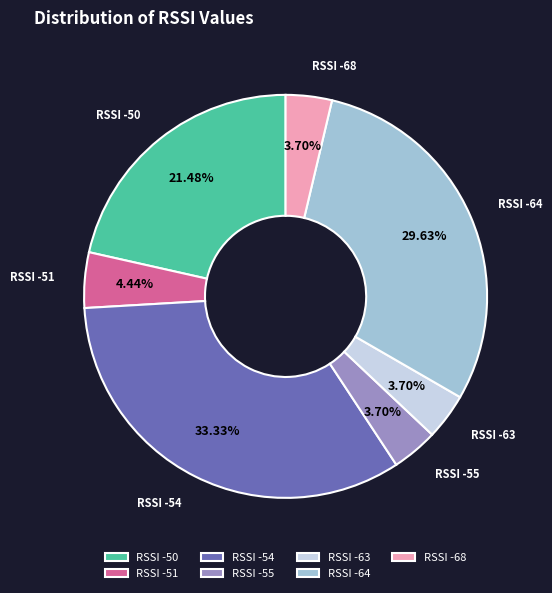

Is there any slice that represents more than half of the pie?

No